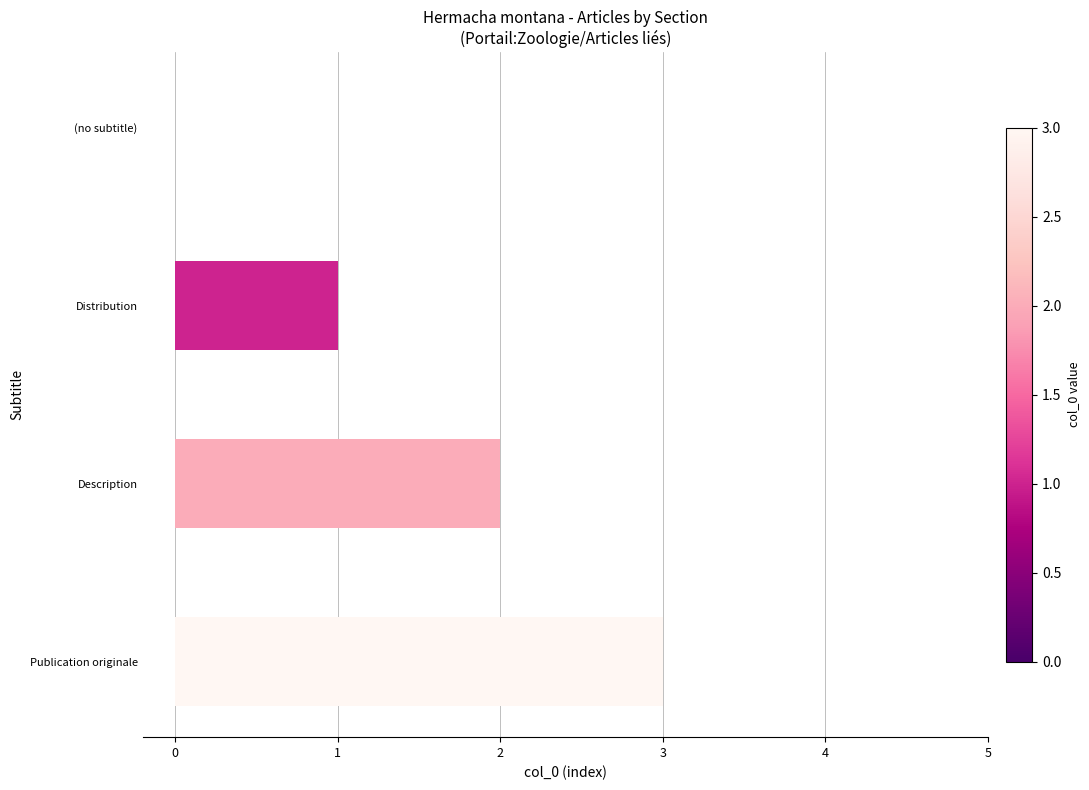

What is the maximum value shown in the chart?

3